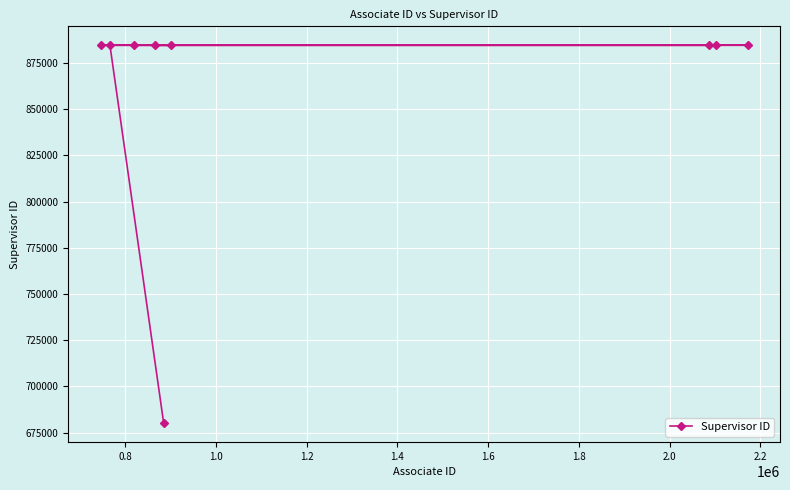

What is the maximum value shown in the chart?

884588